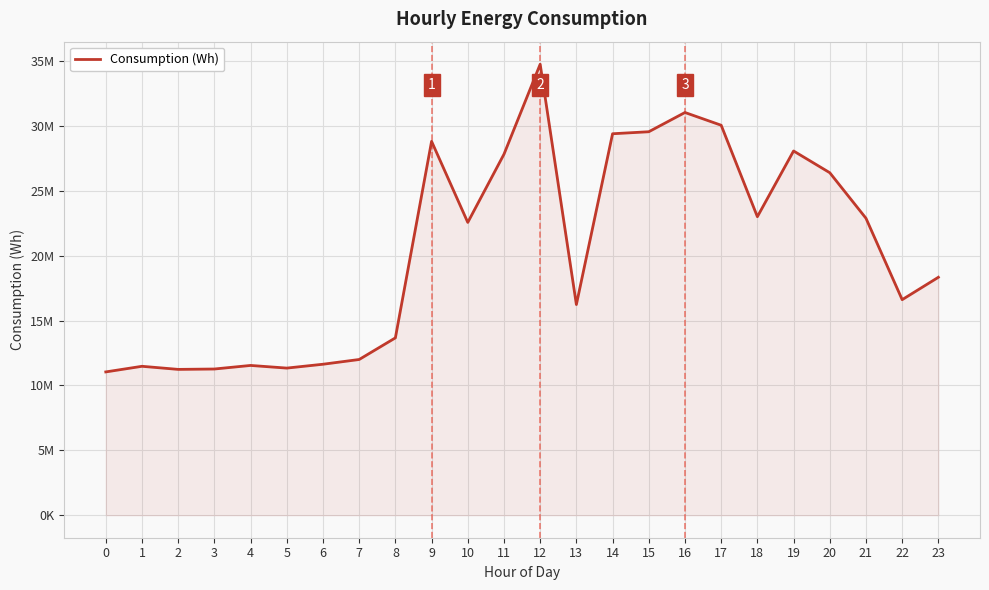

At which label does the data first exceed 22560502?

9